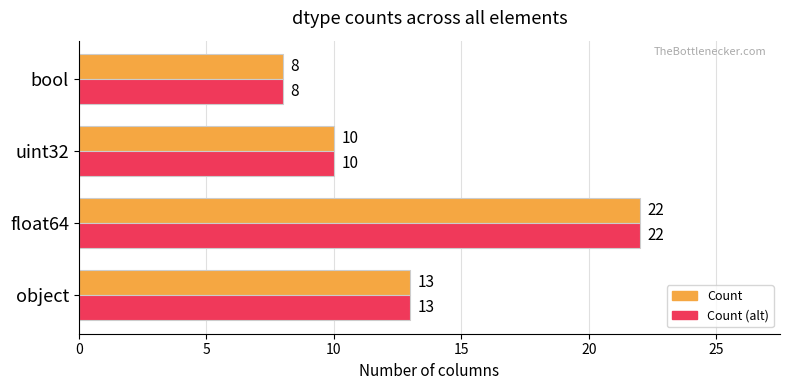

What is the sum of all Count (alt) values?

53